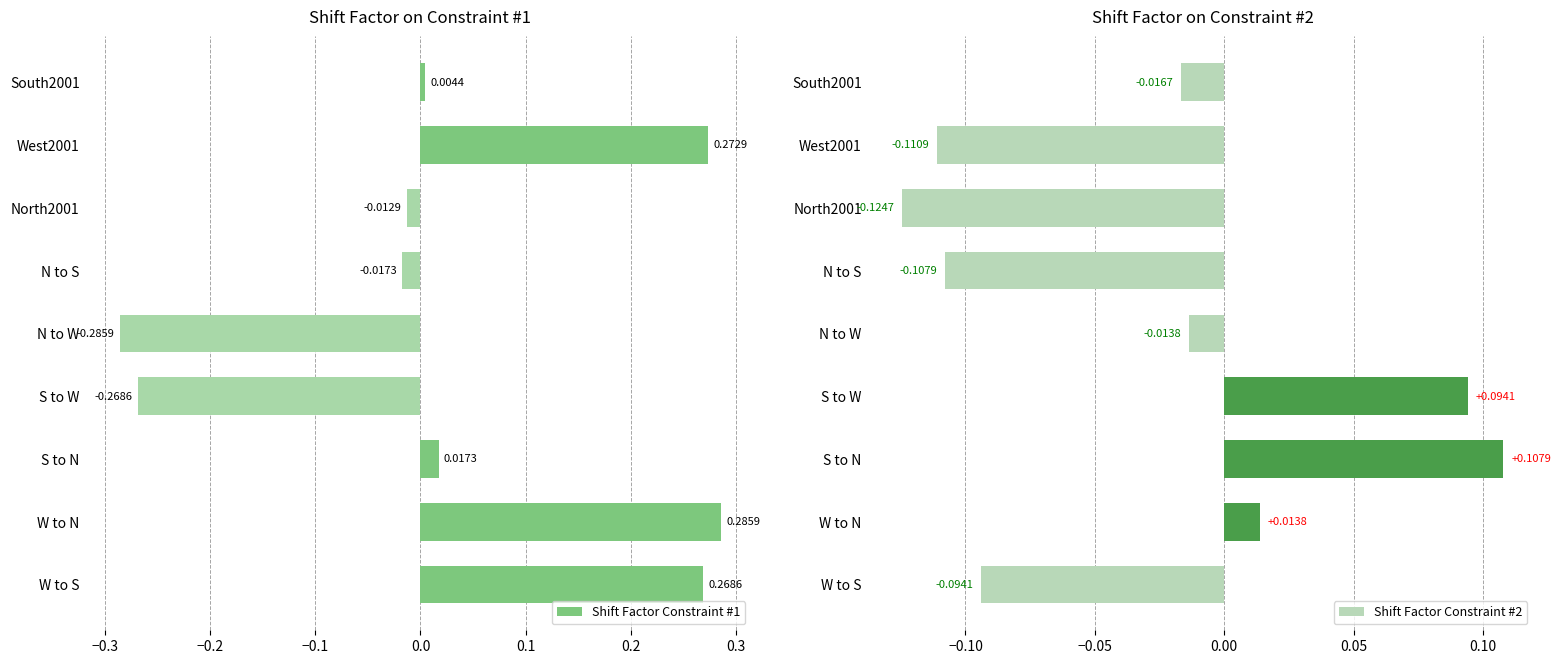

At which label does Shift Factor Constraint #1 reach its minimum?

N to W